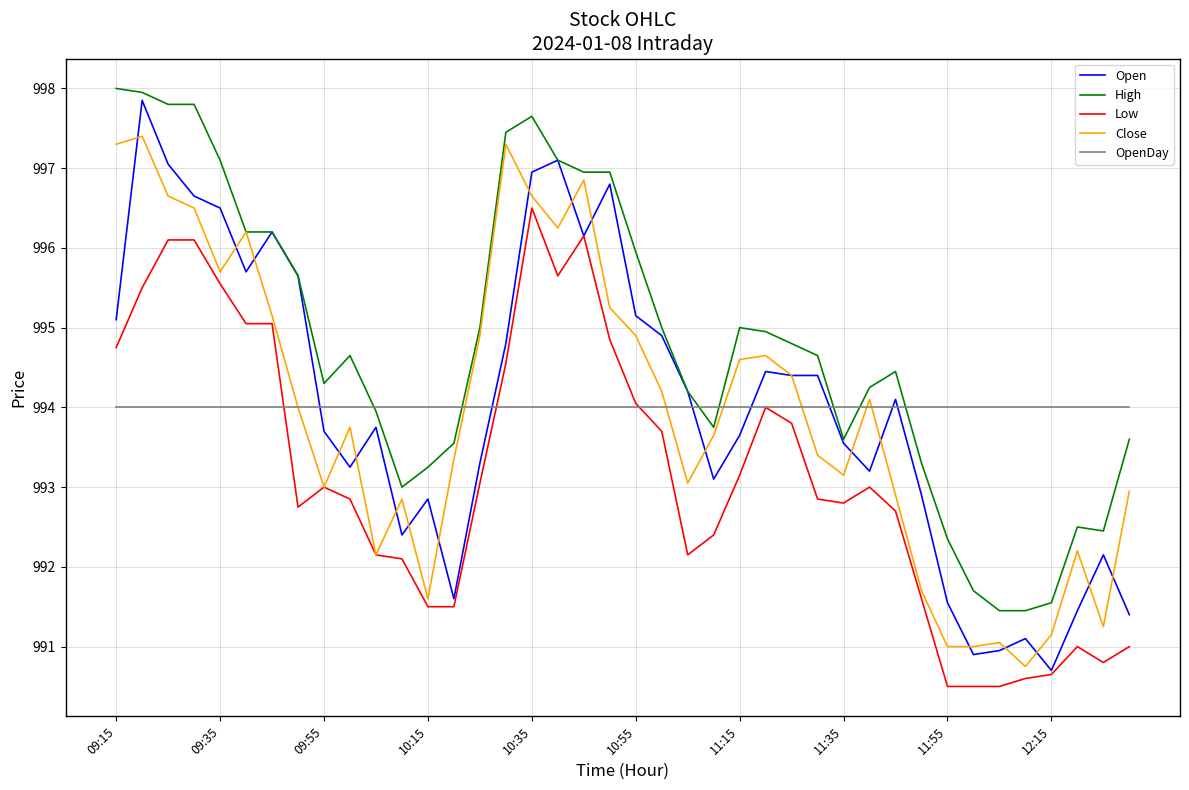

What is the highest value of the OpenDay series?

994.0